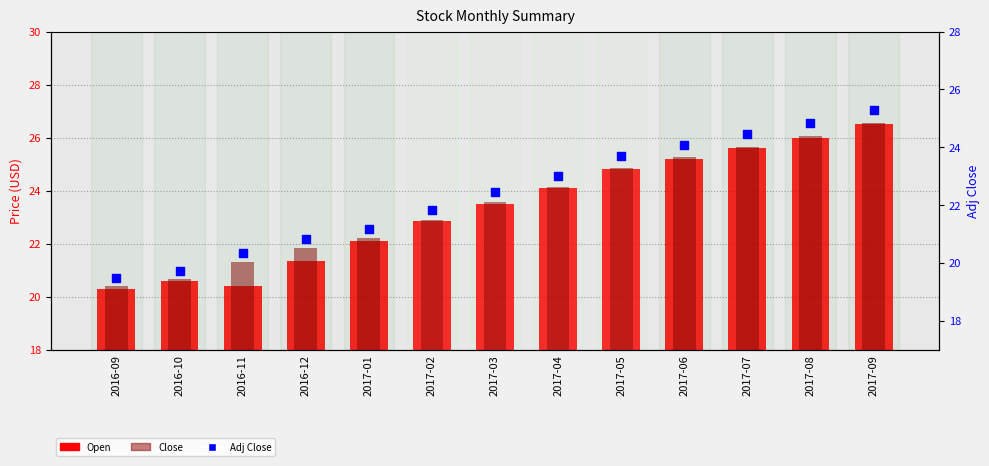

Is the value of Open at 2017-01 greater than the value of Adj Close at 2017-02?

Yes